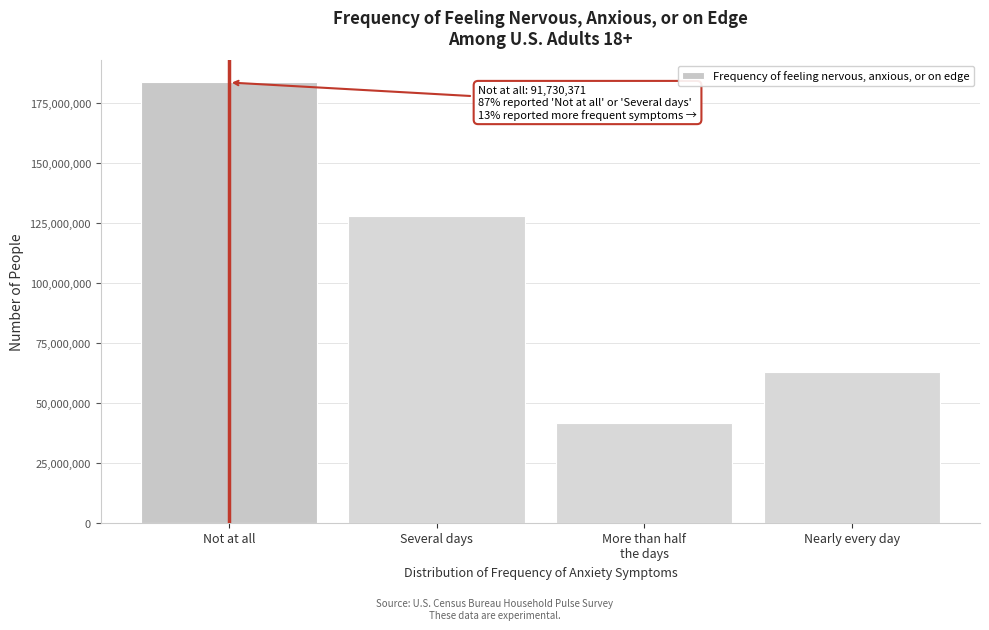

Reading right to left, transcribe all the data shown in this chart.

62800266	41682924	127707589	183460743